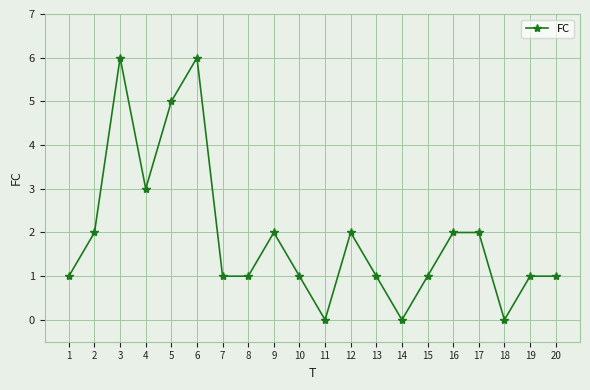

What is the ratio of the value at 9 to the value at 8?

2.0